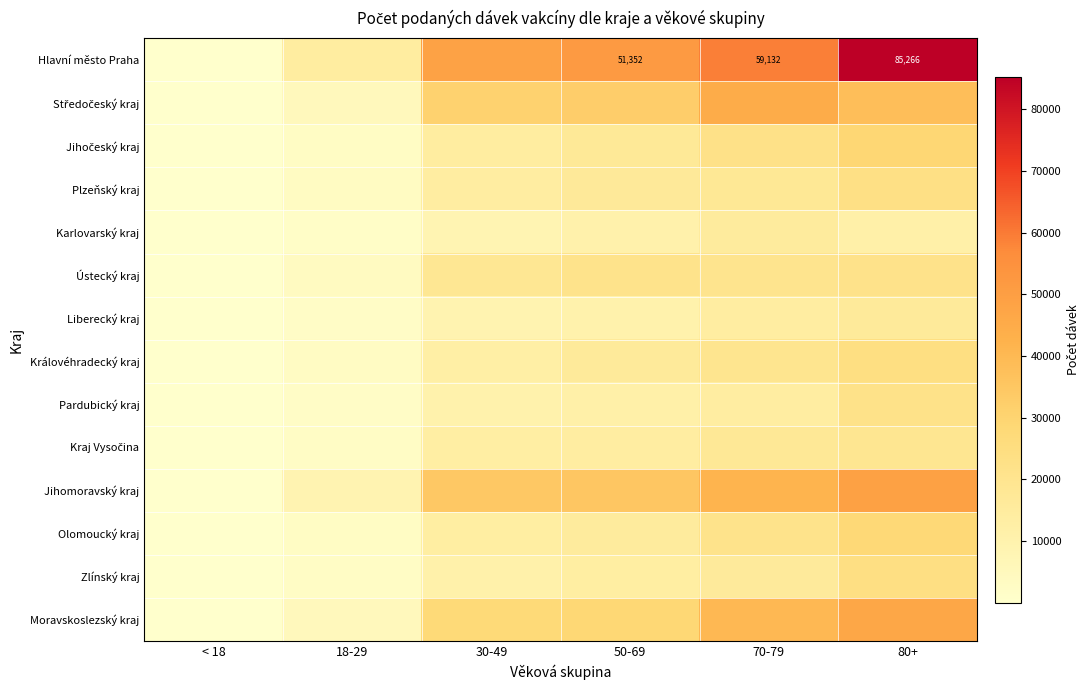

Is the value of Hlavní město Praha at 50-69 greater than the value of Jihomoravský kraj at < 18?

Yes